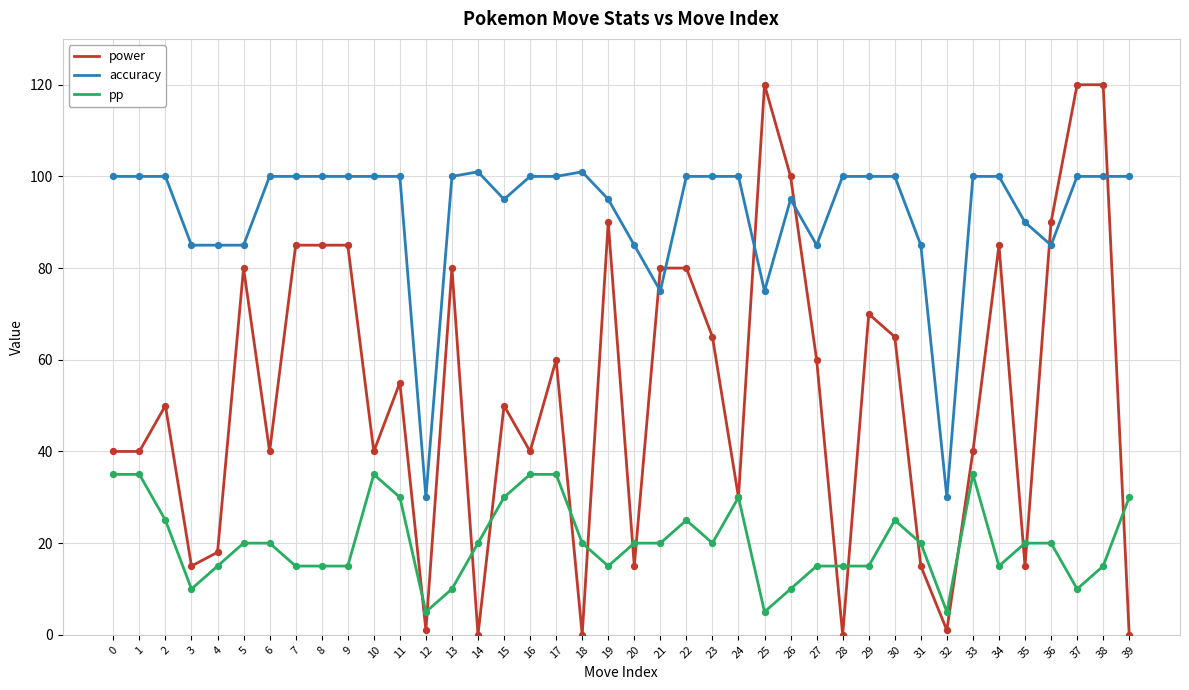

At how many categories does at least one series exceed 6?

40